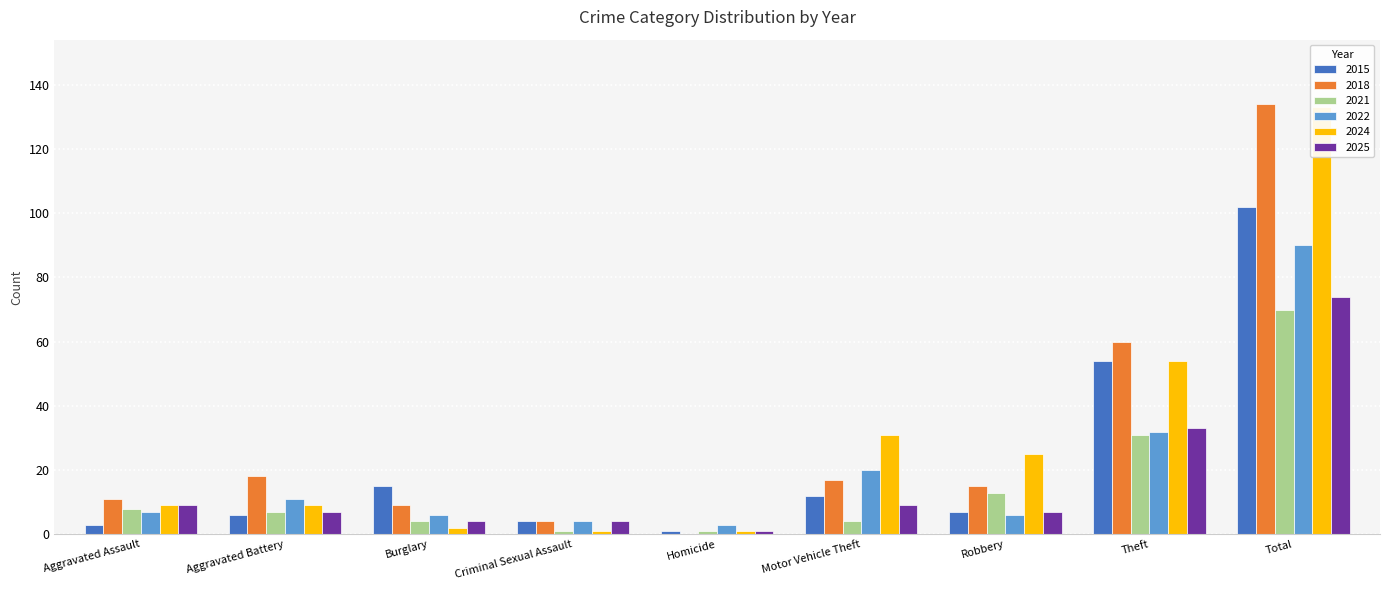

Which has a higher value, Burglary or Total?

Total